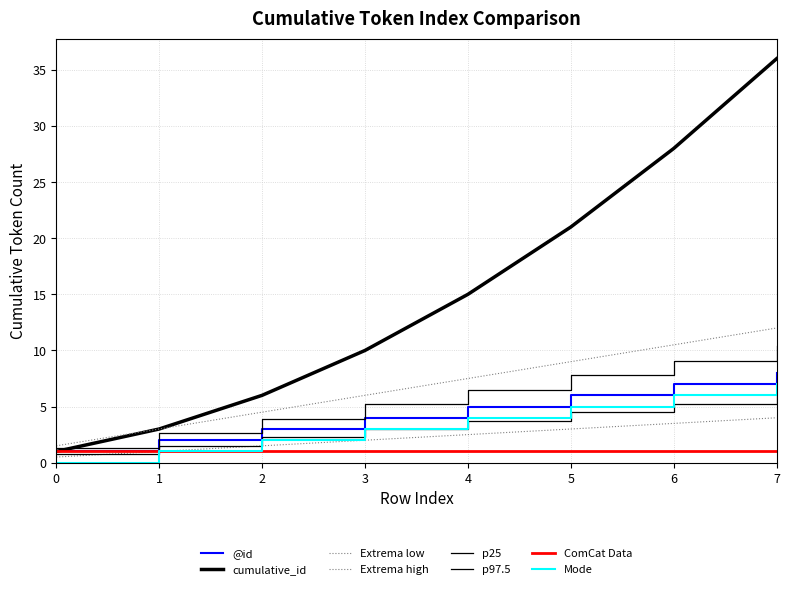

How many lines are shown in the chart?

8